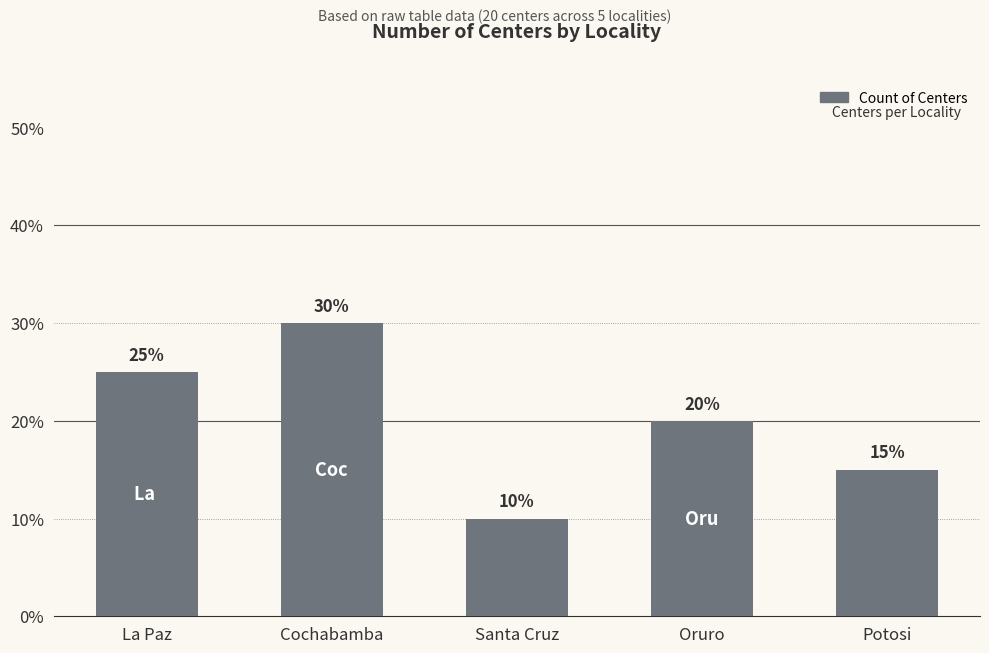

What is the change in value from La Paz to Cochabamba?

+5